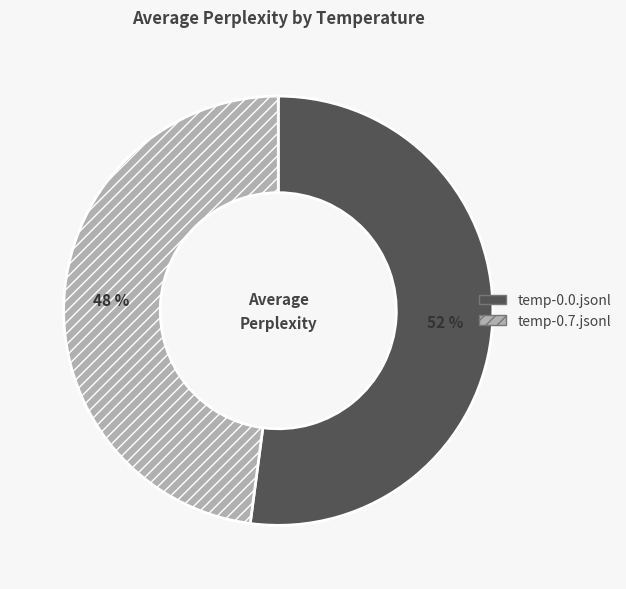

Count the number of slices in the pie.

2